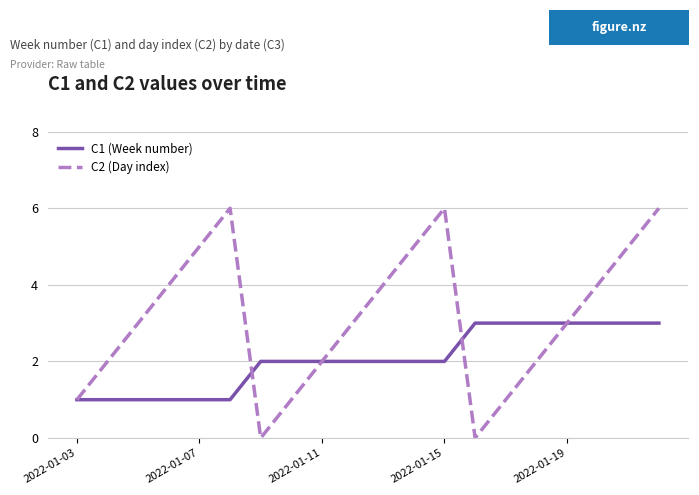

How many categories are shown in the chart?

20